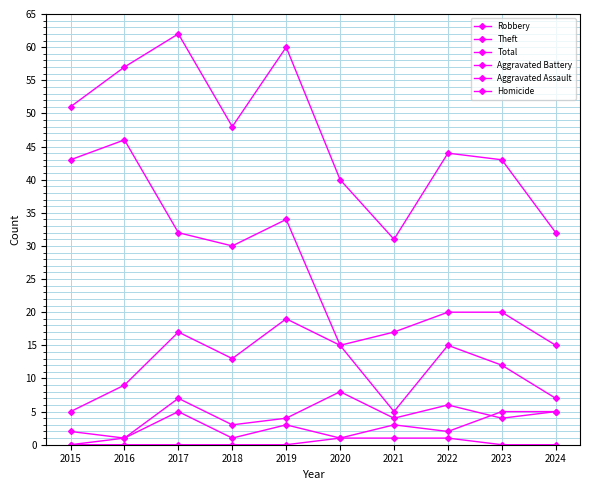

What is the difference between the Total values at 2020 and 2016?

17